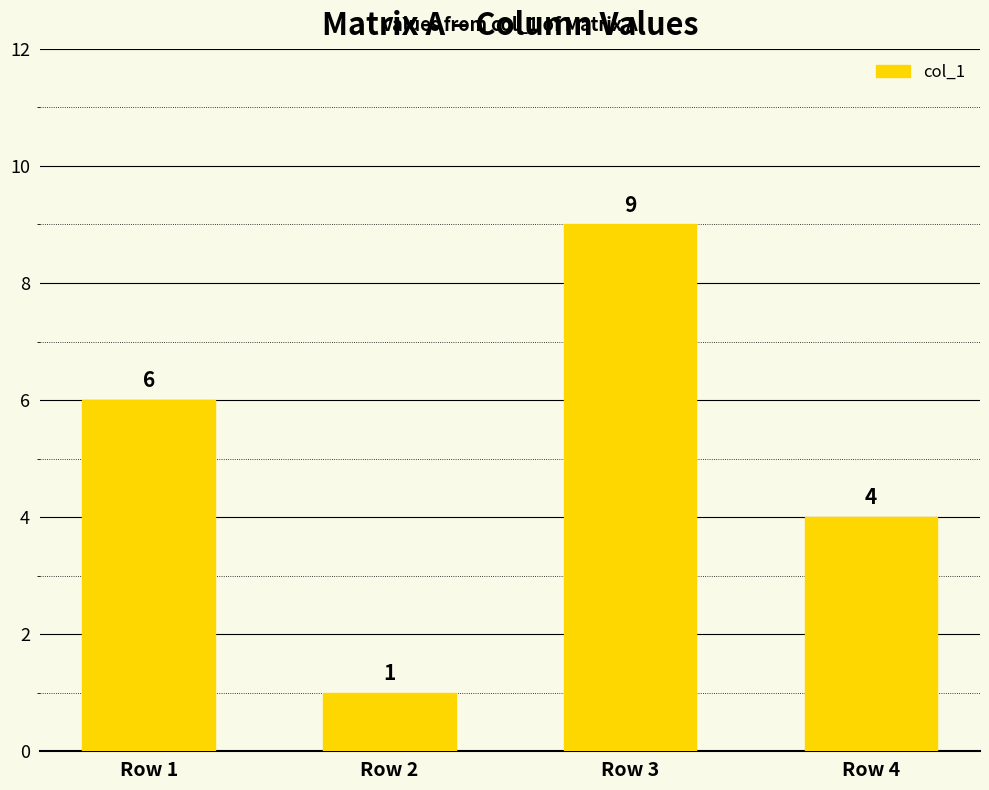

Which label corresponds to the largest value in the chart?

Row 3